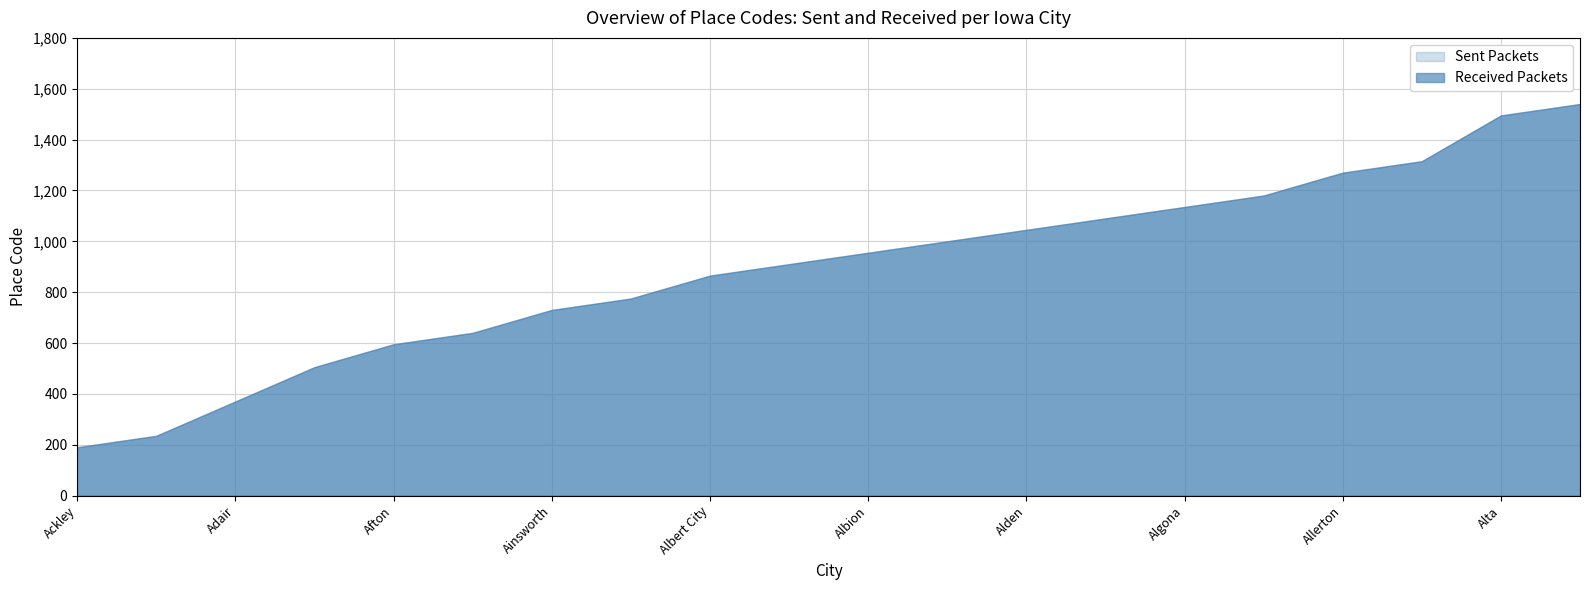

How many categories are shown in the chart?

20